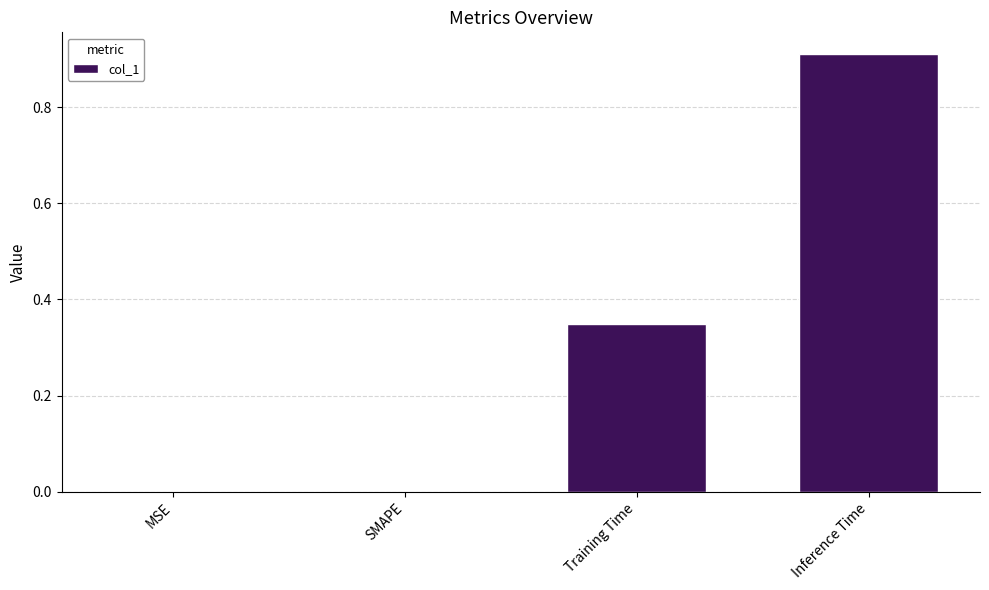

What is the sum of all values?

1.3